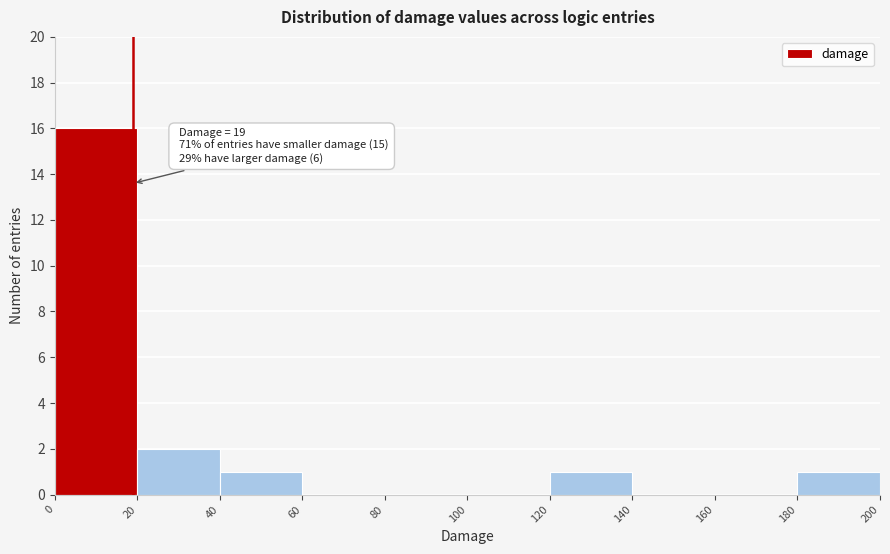

Over which range of the x-axis is the bar tallest?

0 to 20